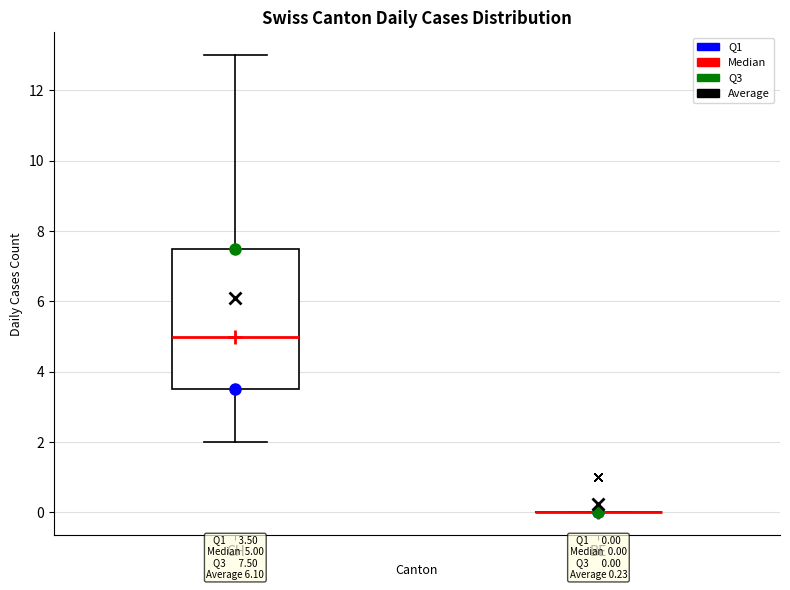

Which box is the tallest, from its lower edge to its upper edge?

CH